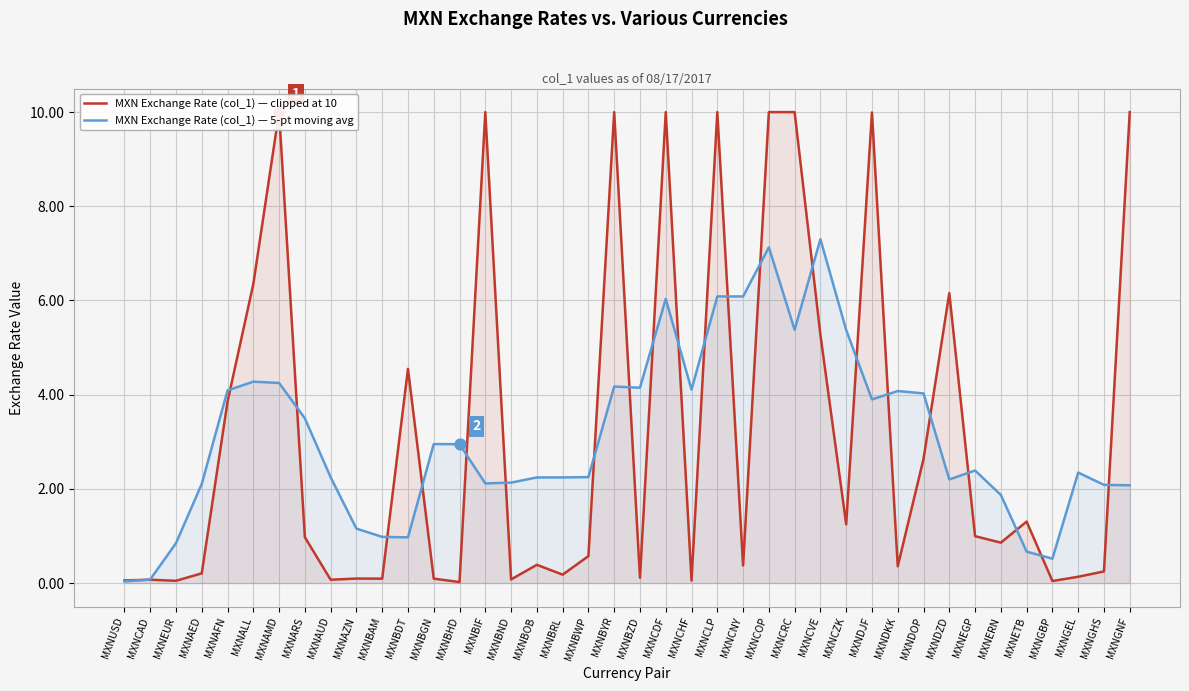

At which category is the sum across all series the highest?

MXNCOP